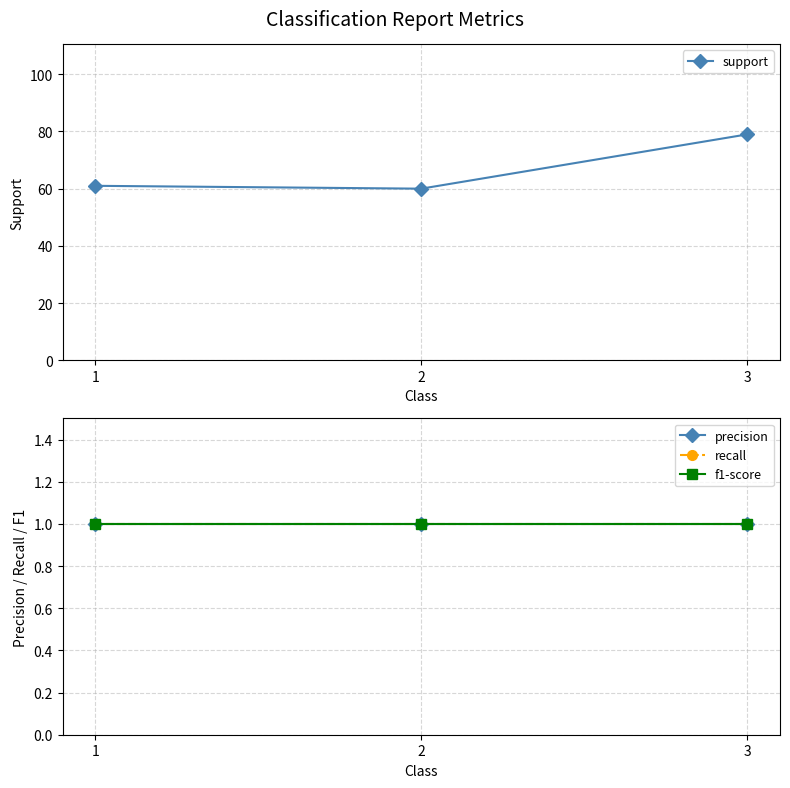

What is the value of the support point at the 3rd from the left?

79